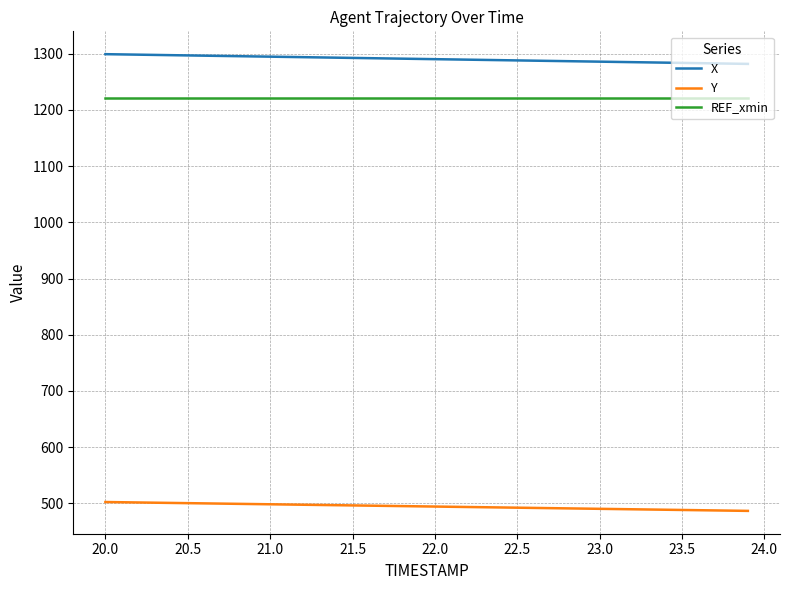

Which series has the largest total across all categories?

X